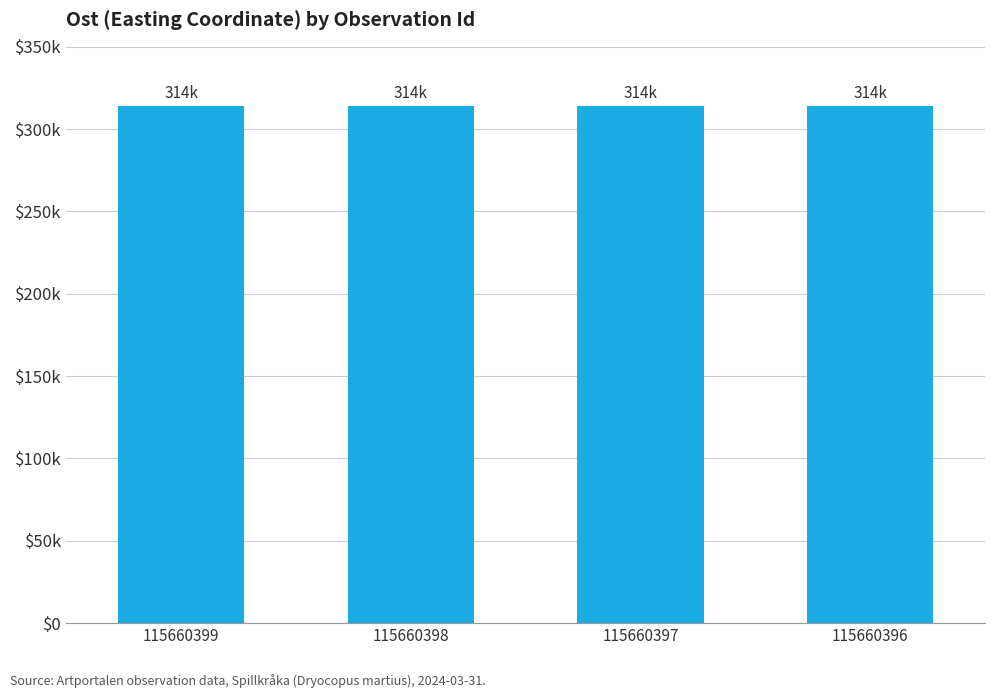

Between 115660396 and 115660397, which is larger?

115660397